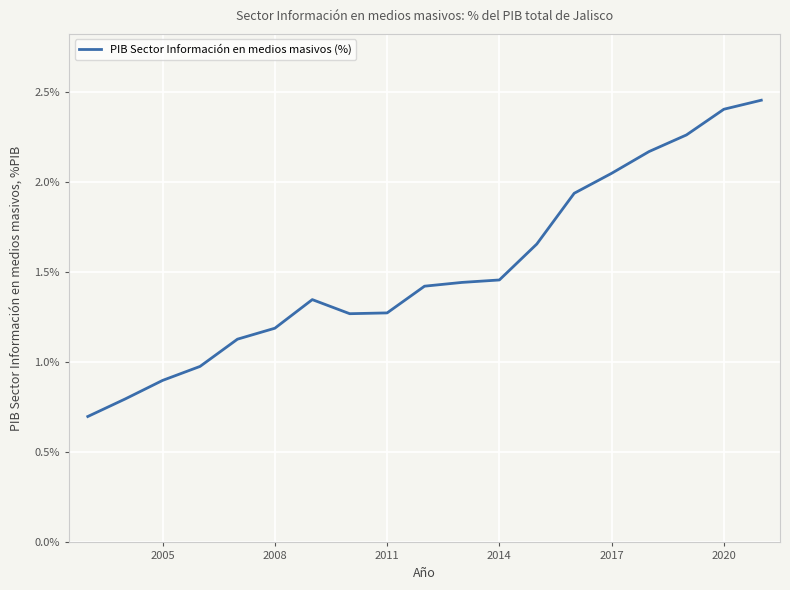

What is the minimum value shown in the chart?

0.7